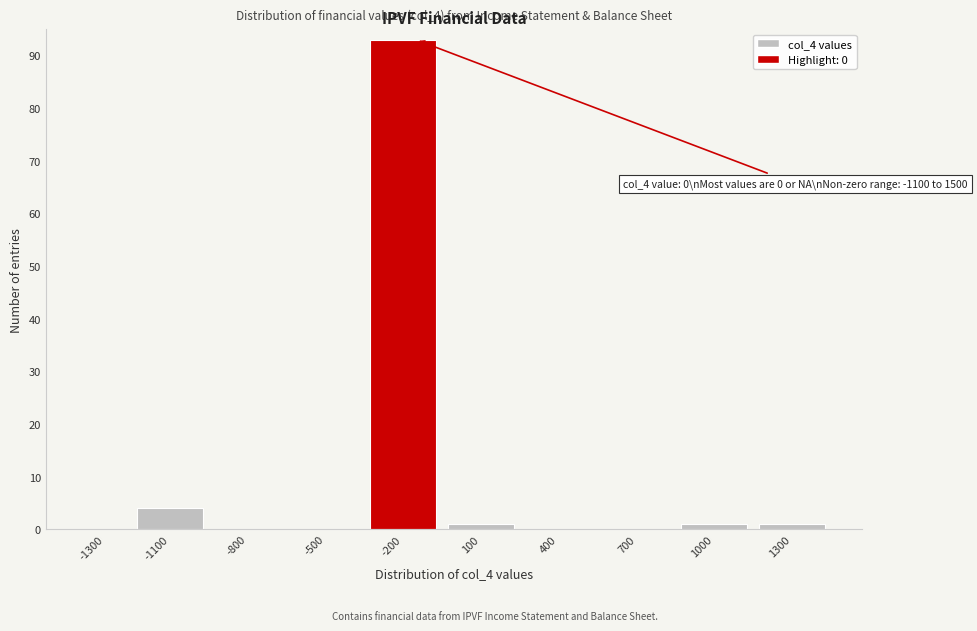

Reading right to left, transcribe all the data shown in this chart.

1300=1	1000=1	700=0	400=0	100=1	-200=93	-500=0	-800=0	-1100=4	-1300=0